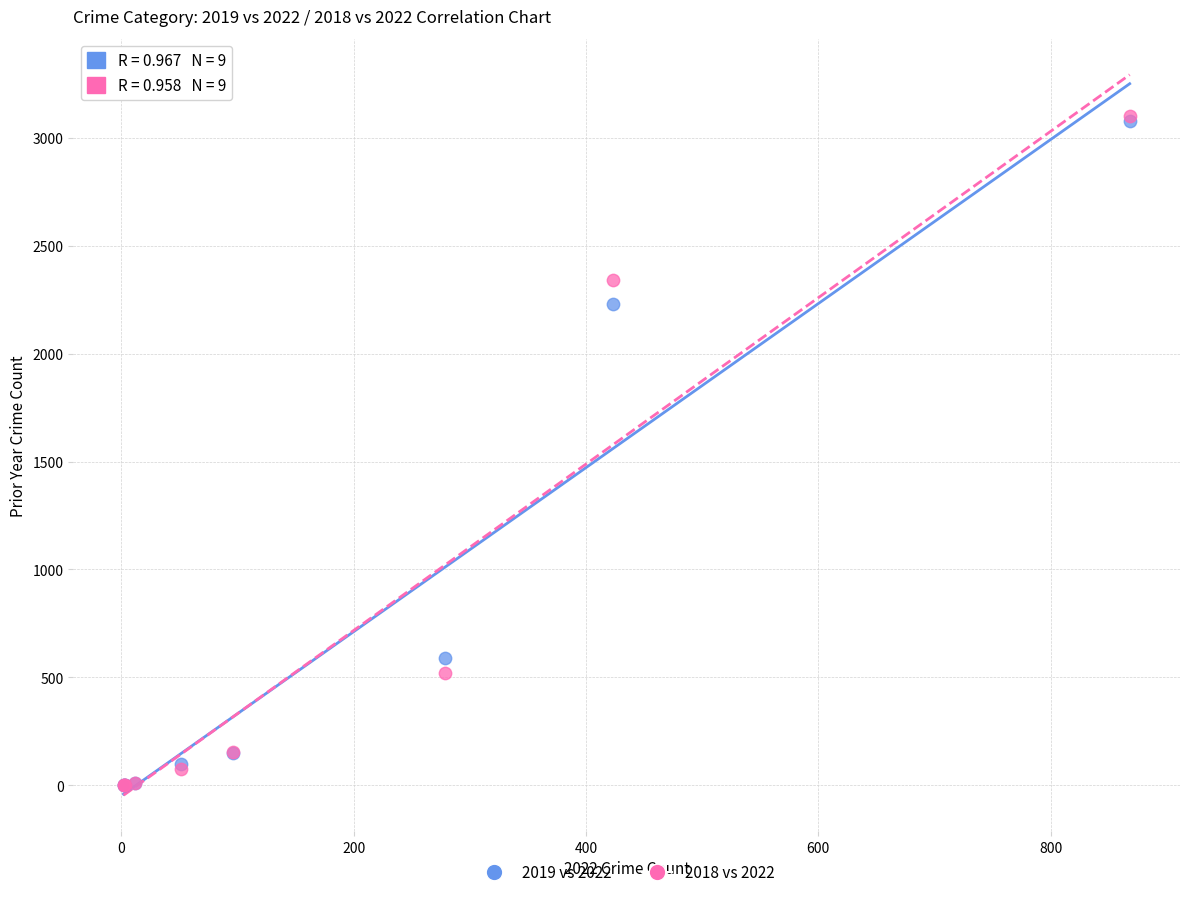

Across all series, what Y value is closest to 1552?

2230